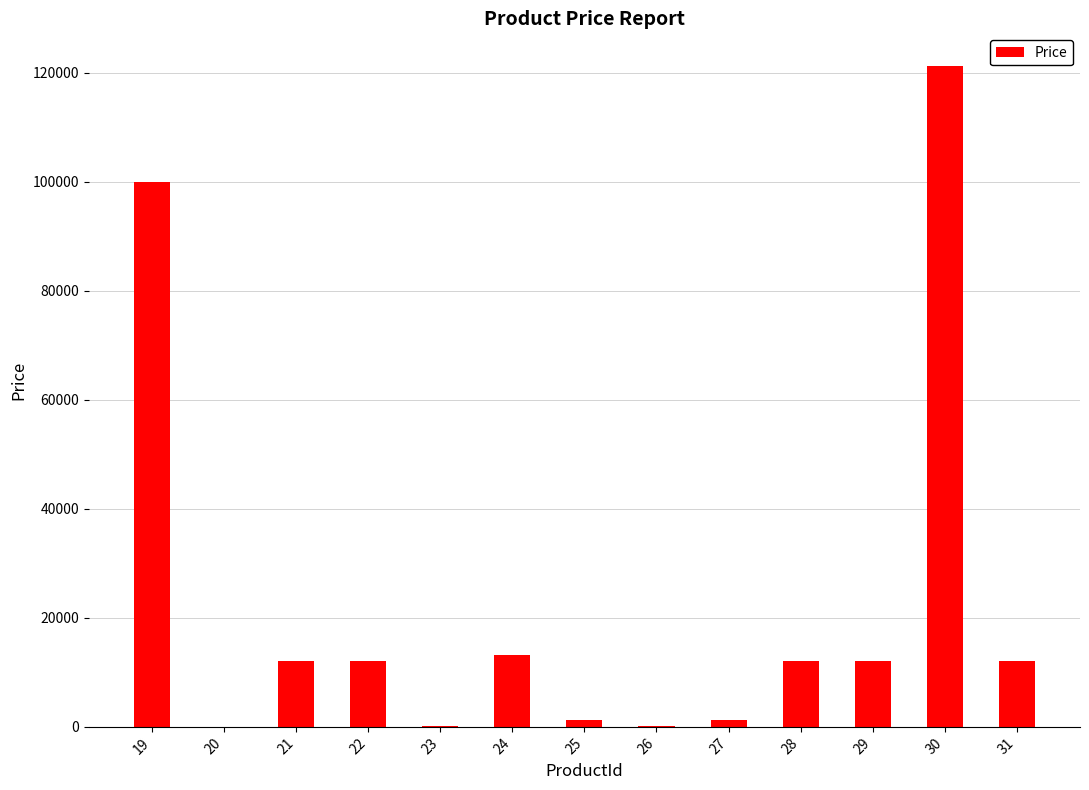

What is the ratio of the value at 19 to the value at 30?

0.8